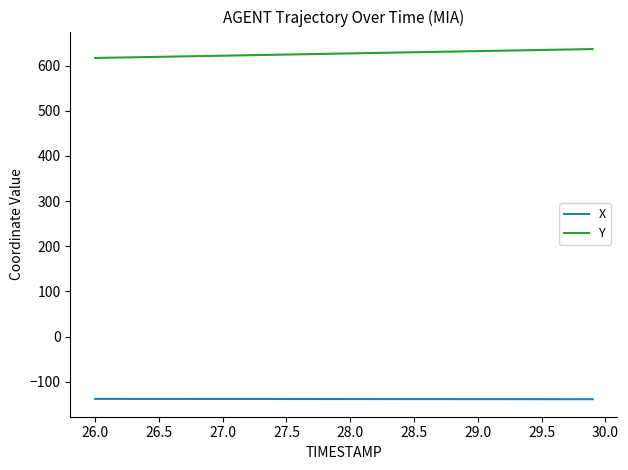

What is the maximum value for X?

-138.1